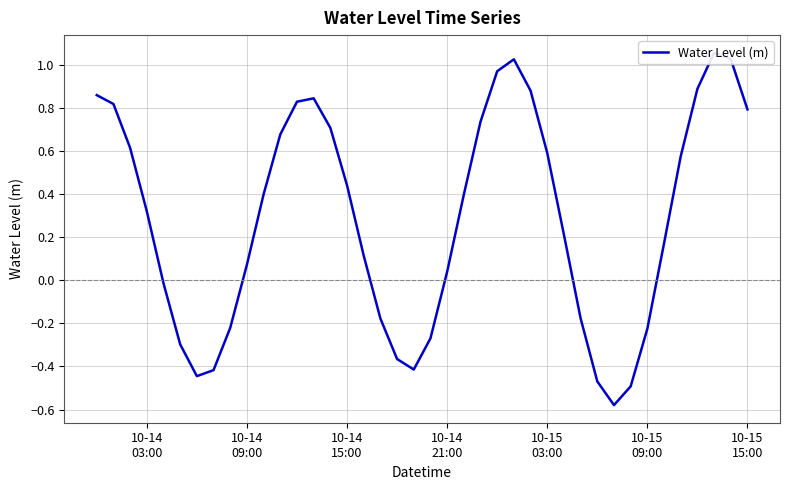

What is the difference between the maximum and minimum values?

1.6